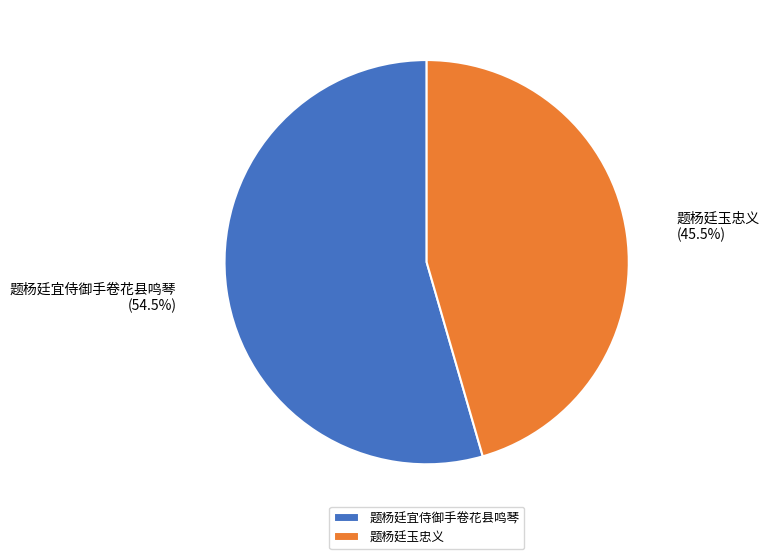

To the nearest percent, what is the difference between the 题杨廷宜侍御手卷花县鸣琴 and 题杨廷玉忠义 slice percentages?

9%